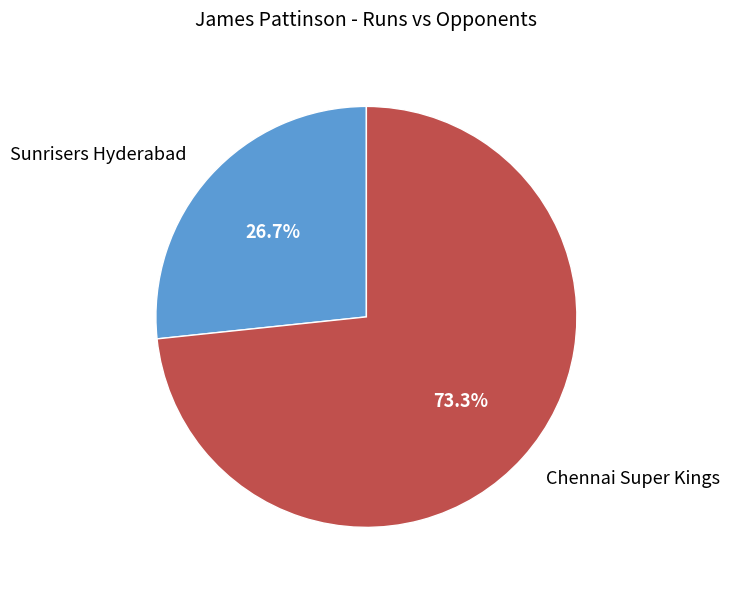

Does Sunrisers Hyderabad account for over 50% of the chart?

No